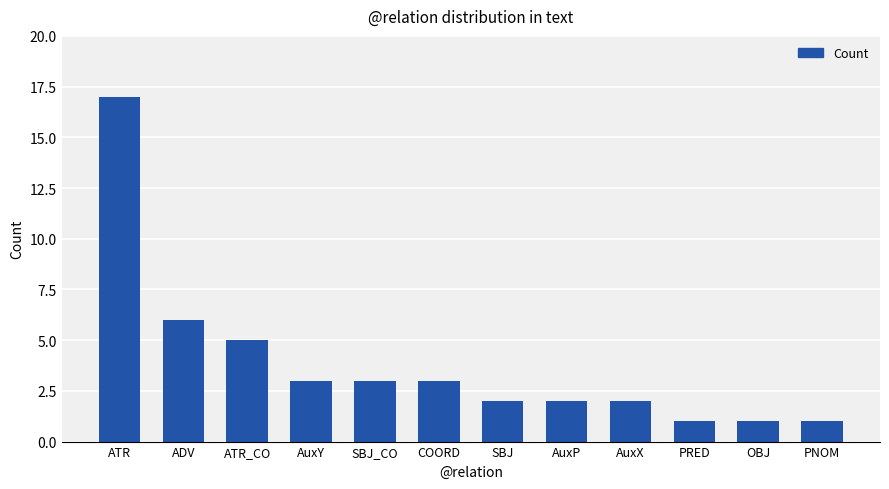

What position from the right is SBJ?

6